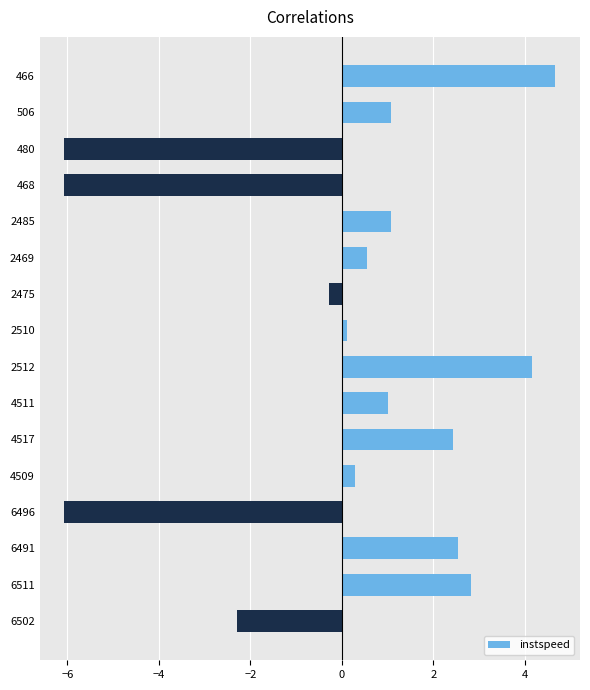

What is the label of the 3rd bar from the top?

480